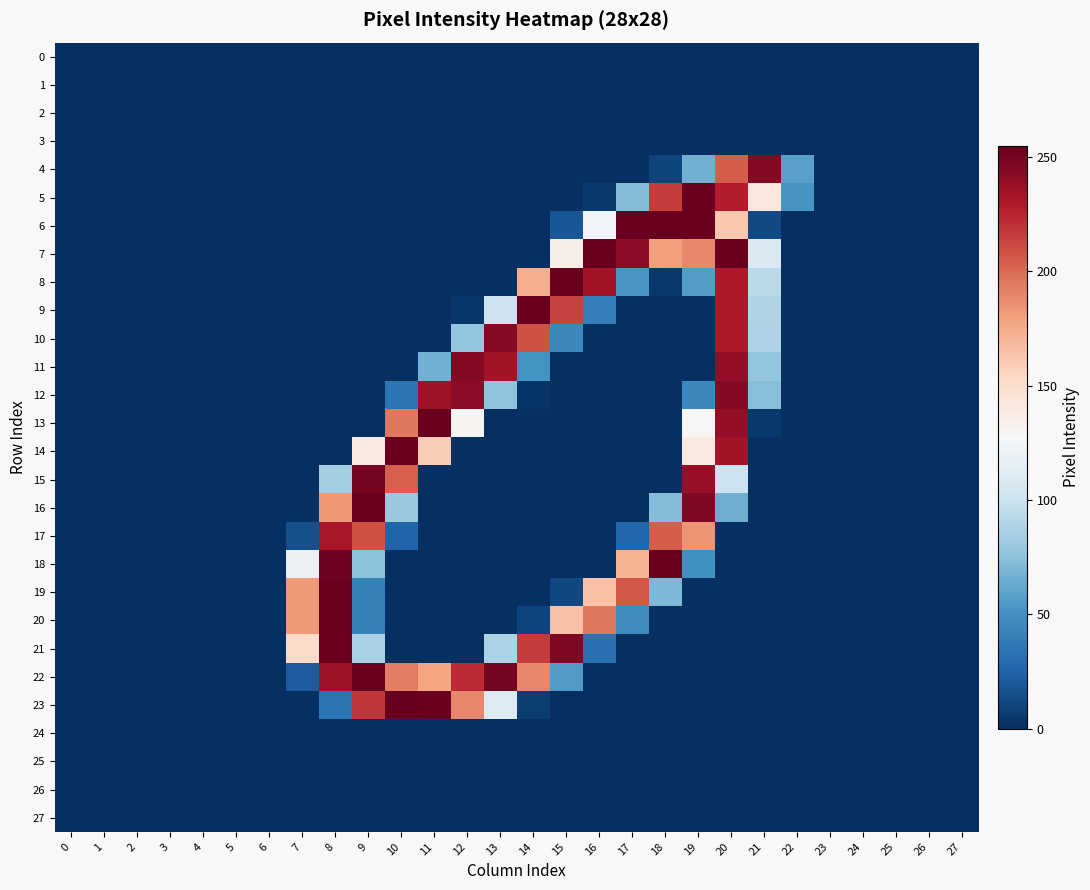

Reading left to right, transcribe all the data shown in this chart.

0: 0=0	1=0	2=0	3=0	4=0	5=0	6=0	7=0	8=0	9=0	10=0	11=0	12=0	13=0	14=0	15=0	16=0	17=0	18=0	19=0	20=0	21=0	22=0	23=0	24=0	25=0	26=0	27=0
1: 0=0	1=0	2=0	3=0	4=0	5=0	6=0	7=0	8=0	9=0	10=0	11=0	12=0	13=0	14=0	15=0	16=0	17=0	18=0	19=0	20=0	21=0	22=0	23=0	24=0	25=0	26=0	27=0
2: 0=0	1=0	2=0	3=0	4=0	5=0	6=0	7=0	8=0	9=0	10=0	11=0	12=0	13=0	14=0	15=0	16=0	17=0	18=0	19=0	20=0	21=0	22=0	23=0	24=0	25=0	26=0	27=0
3: 0=0	1=0	2=0	3=0	4=0	5=0	6=0	7=0	8=0	9=0	10=0	11=0	12=0	13=0	14=0	15=0	16=0	17=0	18=0	19=0	20=0	21=0	22=0	23=0	24=0	25=0	26=0	27=0
4: 0=0	1=0	2=0	3=0	4=0	5=0	6=0	7=0	8=0	9=0	10=0	11=0	12=0	13=0	14=0	15=0	16=0	17=0	18=9	19=66	20=205	21=245	22=58	23=0	24=0	25=0	26=0	27=0
5: 0=0	1=0	2=0	3=0	4=0	5=0	6=0	7=0	8=0	9=0	10=0	11=0	12=0	13=0	14=0	15=0	16=4	17=72	18=217	19=254	20=228	21=142	22=52	23=0	24=0	25=0	26=0	27=0
6: 0=0	1=0	2=0	3=0	4=0	5=0	6=0	7=0	8=0	9=0	10=0	11=0	12=0	13=0	14=0	15=18	16=124	17=254	18=254	19=254	20=162	21=12	22=0	23=0	24=0	25=0	26=0	27=0
7: 0=0	1=0	2=0	3=0	4=0	5=0	6=0	7=0	8=0	9=0	10=0	11=0	12=0	13=0	14=0	15=135	16=254	17=242	18=181	19=189	20=254	21=108	22=0	23=0	24=0	25=0	26=0	27=0
8: 0=0	1=0	2=0	3=0	4=0	5=0	6=0	7=0	8=0	9=0	10=0	11=0	12=0	13=0	14=174	15=254	16=234	17=53	18=4	19=56	20=230	21=93	22=0	23=0	24=0	25=0	26=0	27=0
9: 0=0	1=0	2=0	3=0	4=0	5=0	6=0	7=0	8=0	9=0	10=0	11=0	12=3	13=101	14=254	15=214	16=40	17=0	18=0	19=0	20=230	21=89	22=0	23=0	24=0	25=0	26=0	27=0
10: 0=0	1=0	2=0	3=0	4=0	5=0	6=0	7=0	8=0	9=0	10=0	11=0	12=78	13=244	14=209	15=45	16=0	17=0	18=0	19=0	20=230	21=88	22=0	23=0	24=0	25=0	26=0	27=0
11: 0=0	1=0	2=0	3=0	4=0	5=0	6=0	7=0	8=0	9=0	10=0	11=66	12=245	13=234	14=51	15=0	16=0	17=0	18=0	19=0	20=240	21=78	22=0	23=0	24=0	25=0	26=0	27=0
12: 0=0	1=0	2=0	3=0	4=0	5=0	6=0	7=0	8=0	9=0	10=34	11=236	12=242	13=76	14=2	15=0	16=0	17=0	18=0	19=45	20=245	21=73	22=0	23=0	24=0	25=0	26=0	27=0
13: 0=0	1=0	2=0	3=0	4=0	5=0	6=0	7=0	8=0	9=0	10=195	11=254	12=131	13=0	14=0	15=0	16=0	17=0	18=0	19=129	20=240	21=4	22=0	23=0	24=0	25=0	26=0	27=0
14: 0=0	1=0	2=0	3=0	4=0	5=0	6=0	7=0	8=0	9=139	10=254	11=159	12=0	13=0	14=0	15=0	16=0	17=0	18=0	19=139	20=234	21=0	22=0	23=0	24=0	25=0	26=0	27=0
15: 0=0	1=0	2=0	3=0	4=0	5=0	6=0	7=0	8=83	9=250	10=204	11=0	12=0	13=0	14=0	15=0	16=0	17=0	18=0	19=239	20=100	21=0	22=0	23=0	24=0	25=0	26=0	27=0
16: 0=0	1=0	2=0	3=0	4=0	5=0	6=0	7=0	8=183	9=254	10=80	11=0	12=0	13=0	14=0	15=0	16=0	17=0	18=72	19=246	20=65	21=0	22=0	23=0	24=0	25=0	26=0	27=0
17: 0=0	1=0	2=0	3=0	4=0	5=0	6=0	7=15	8=232	9=209	10=25	11=0	12=0	13=0	14=0	15=0	16=0	17=27	18=205	19=184	20=0	21=0	22=0	23=0	24=0	25=0	26=0	27=0
18: 0=0	1=0	2=0	3=0	4=0	5=0	6=0	7=120	8=252	9=75	10=0	11=0	12=0	13=0	14=0	15=0	16=0	17=172	18=254	19=50	20=0	21=0	22=0	23=0	24=0	25=0	26=0	27=0
19: 0=0	1=0	2=0	3=0	4=0	5=0	6=0	7=182	8=254	9=41	10=0	11=0	12=0	13=0	14=0	15=11	16=165	17=207	18=70	19=0	20=0	21=0	22=0	23=0	24=0	25=0	26=0	27=0
20: 0=0	1=0	2=0	3=0	4=0	5=0	6=0	7=182	8=254	9=41	10=0	11=0	12=0	13=0	14=10	15=165	16=195	17=47	18=0	19=0	20=0	21=0	22=0	23=0	24=0	25=0	26=0	27=0
21: 0=0	1=0	2=0	3=0	4=0	5=0	6=0	7=152	8=254	9=86	10=0	11=0	12=0	13=87	14=217	15=247	16=32	17=0	18=0	19=0	20=0	21=0	22=0	23=0	24=0	25=0	26=0	27=0
22: 0=0	1=0	2=0	3=0	4=0	5=0	6=0	7=21	8=236	9=254	10=193	11=178	12=223	13=250	14=189	15=55	16=0	17=0	18=0	19=0	20=0	21=0	22=0	23=0	24=0	25=0	26=0	27=0
23: 0=0	1=0	2=0	3=0	4=0	5=0	6=0	7=0	8=34	9=219	10=255	11=254	12=189	13=110	14=6	15=0	16=0	17=0	18=0	19=0	20=0	21=0	22=0	23=0	24=0	25=0	26=0	27=0
24: 0=0	1=0	2=0	3=0	4=0	5=0	6=0	7=0	8=0	9=0	10=0	11=0	12=0	13=0	14=0	15=0	16=0	17=0	18=0	19=0	20=0	21=0	22=0	23=0	24=0	25=0	26=0	27=0
25: 0=0	1=0	2=0	3=0	4=0	5=0	6=0	7=0	8=0	9=0	10=0	11=0	12=0	13=0	14=0	15=0	16=0	17=0	18=0	19=0	20=0	21=0	22=0	23=0	24=0	25=0	26=0	27=0
26: 0=0	1=0	2=0	3=0	4=0	5=0	6=0	7=0	8=0	9=0	10=0	11=0	12=0	13=0	14=0	15=0	16=0	17=0	18=0	19=0	20=0	21=0	22=0	23=0	24=0	25=0	26=0	27=0
27: 0=0	1=0	2=0	3=0	4=0	5=0	6=0	7=0	8=0	9=0	10=0	11=0	12=0	13=0	14=0	15=0	16=0	17=0	18=0	19=0	20=0	21=0	22=0	23=0	24=0	25=0	26=0	27=0